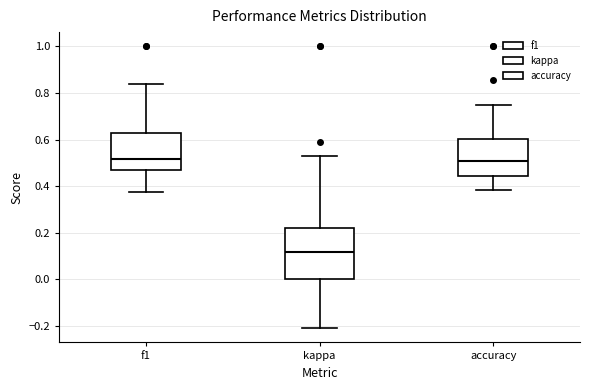

Reading left to right, transcribe this box plot: for each box, give where its median line is, the range the box spans, and where its two whiskers end, as read against the y-axis. The values are not printed on the chart, so give them approximately, as read against the axis.

f1: median 0.52, box 0.46 to 0.64, whiskers 0.38 to 0.84
kappa: median 0.12, box 0.00 to 0.22, whiskers -0.20 to 0.52
accuracy: median 0.50, box 0.44 to 0.60, whiskers 0.38 to 0.76